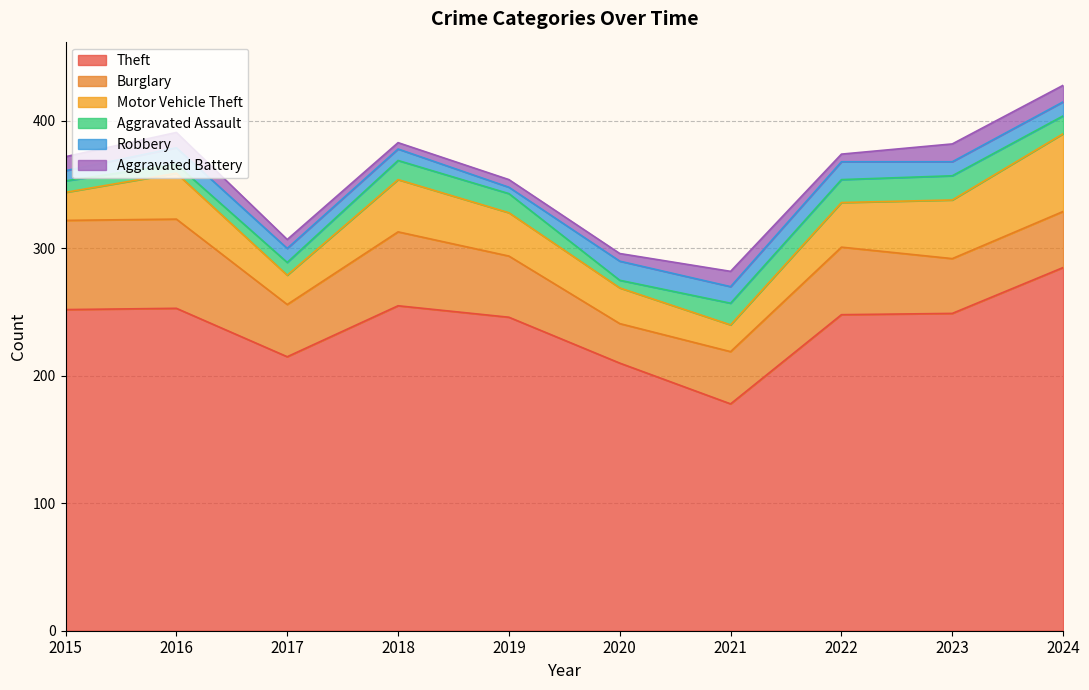

At which category does the chart reach its minimum across all series?

2019